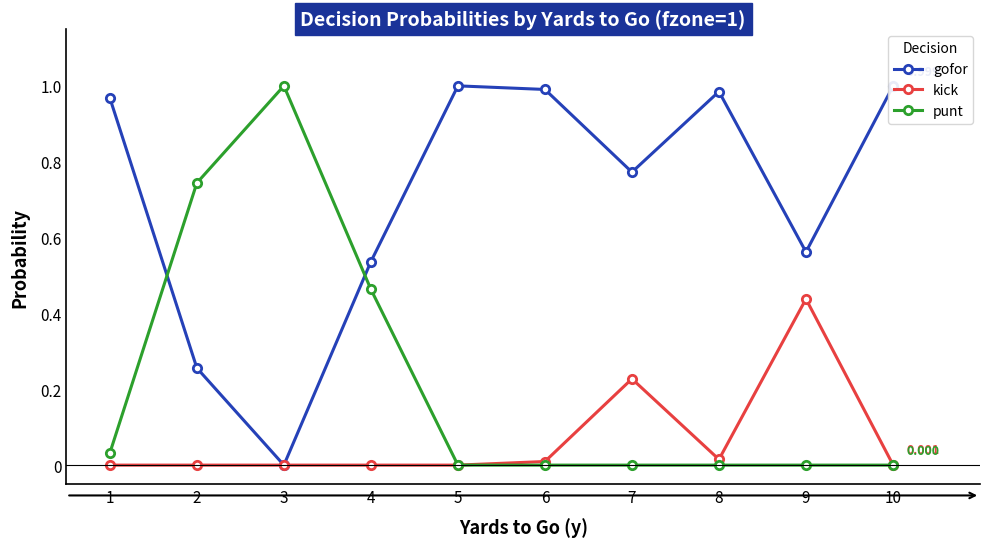

How many lines are shown in the chart?

3